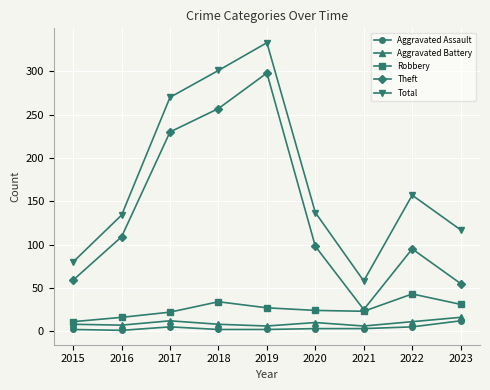

What is the difference between the maximum and minimum values in the Aggravated Battery series?

10